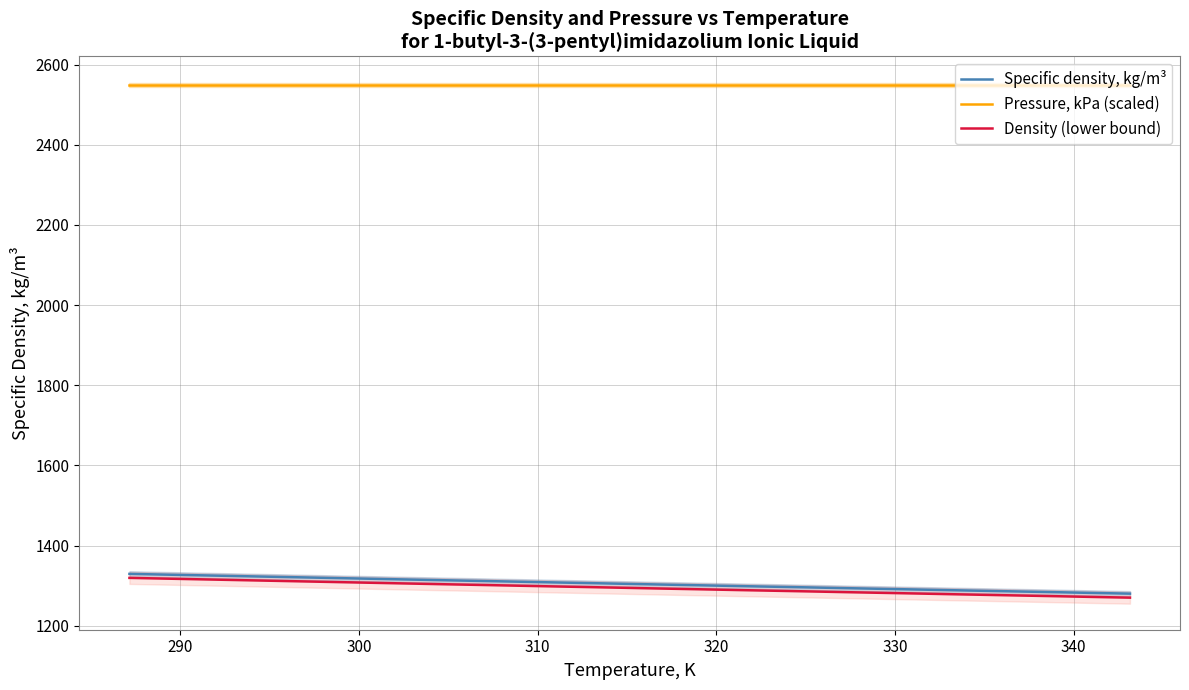

What is the highest value of the Specific density, kg/m³ series?

1329.4